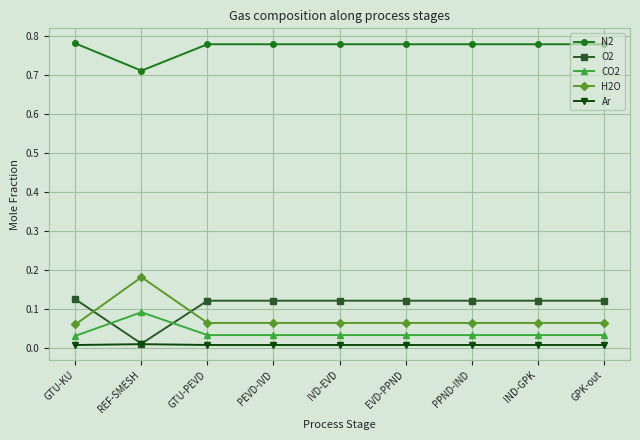

How many distinct data groups are displayed?

5